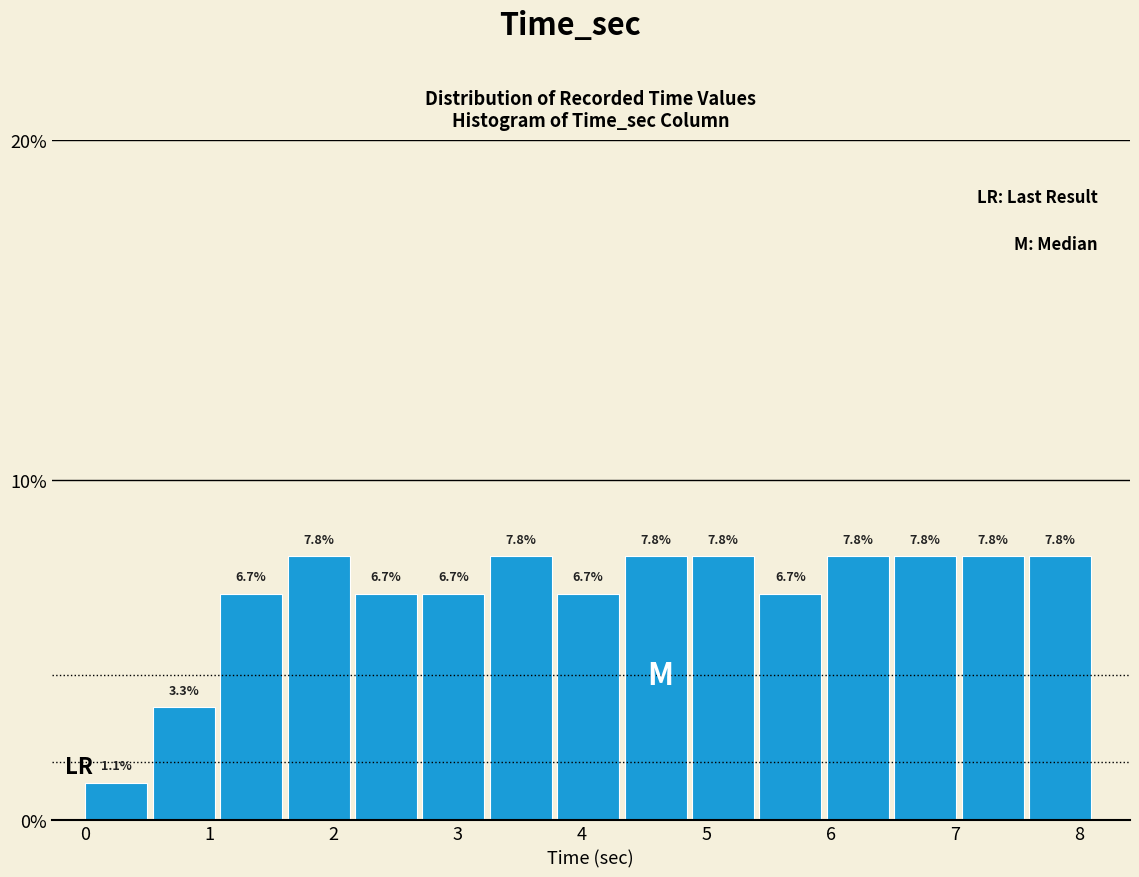

Reading left to right, list every bar in this chart as the range it spans on the x-axis followed by its height. The bar edges are not printed on the chart, so give them approximately, as read against the axis.

0.0 to 0.5: 1.1
0.5 to 1.1: 3.3
1.1 to 1.6: 6.7
1.6 to 2.2: 7.8
2.2 to 2.7: 6.7
2.7 to 3.3: 6.7
3.3 to 3.8: 7.8
3.8 to 4.3: 6.7
4.3 to 4.9: 7.8
4.9 to 5.4: 7.8
5.4 to 6.0: 6.7
6.0 to 6.5: 7.8
6.5 to 7.1: 7.8
7.1 to 7.6: 7.8
7.6 to 8.1: 7.8